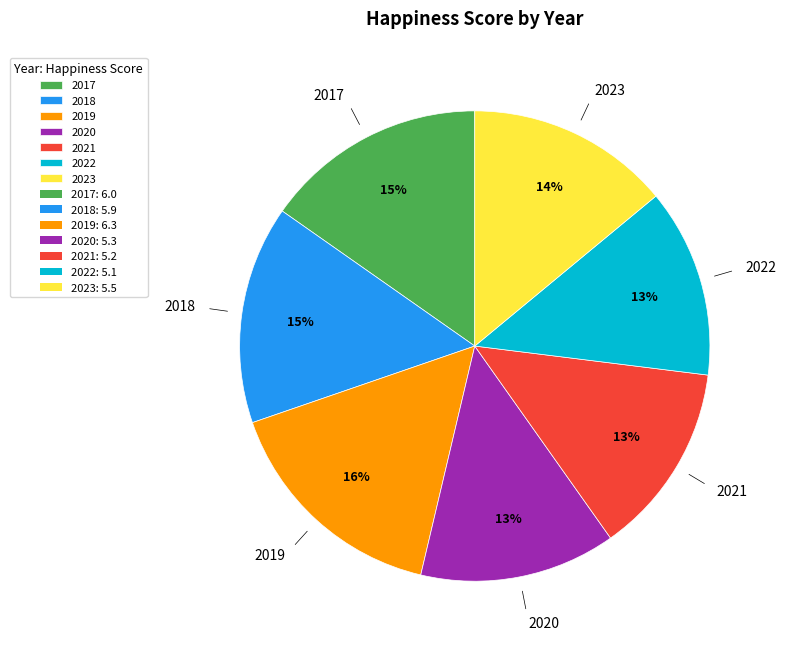

Do 2021 and 2019 together represent more than half of the pie?

No